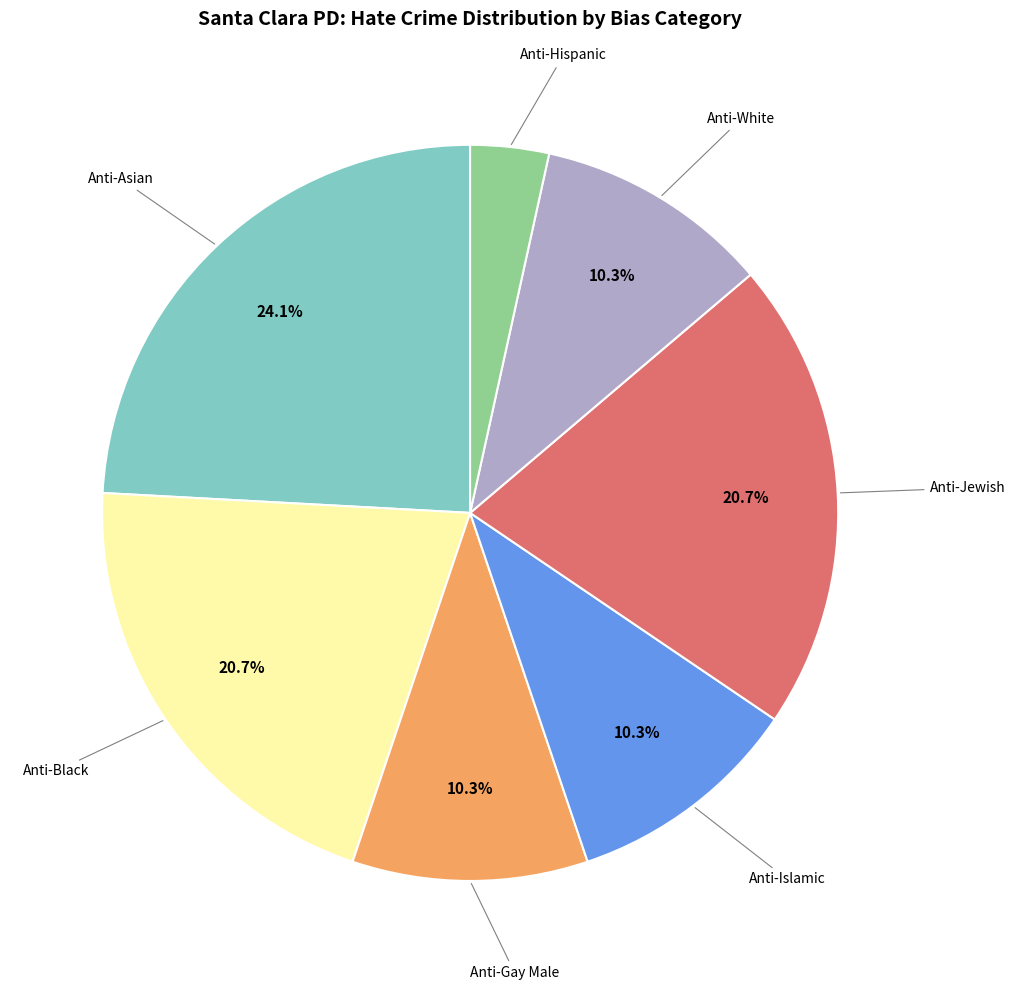

Does Anti-Islamic account for over 50% of the chart?

No